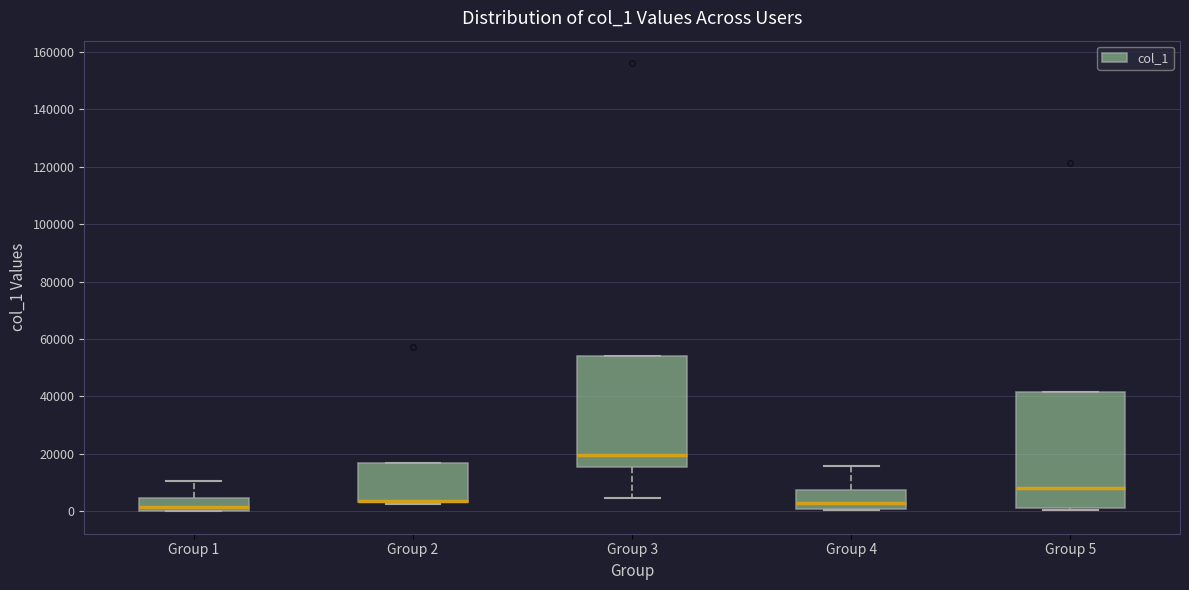

Reading left to right, read every box against the y-axis: the position of its median line, the range the box covers, and the ends of its whiskers. The values are not printed on the chart, so give them approximately, as read against the axis.

Group 1: median 2000, box 0 to 4000, whiskers 0 to 10000
Group 2: median 4000 (drawn on the box's lower edge), box 4000 to 16000, whiskers 2000 to 16000
Group 3: median 20000, box 16000 to 54000, whiskers 4000 to 54000
Group 4: median 2000, box 0 to 8000, whiskers 0 to 16000
Group 5: median 8000, box 2000 to 42000, whiskers 0 to 42000